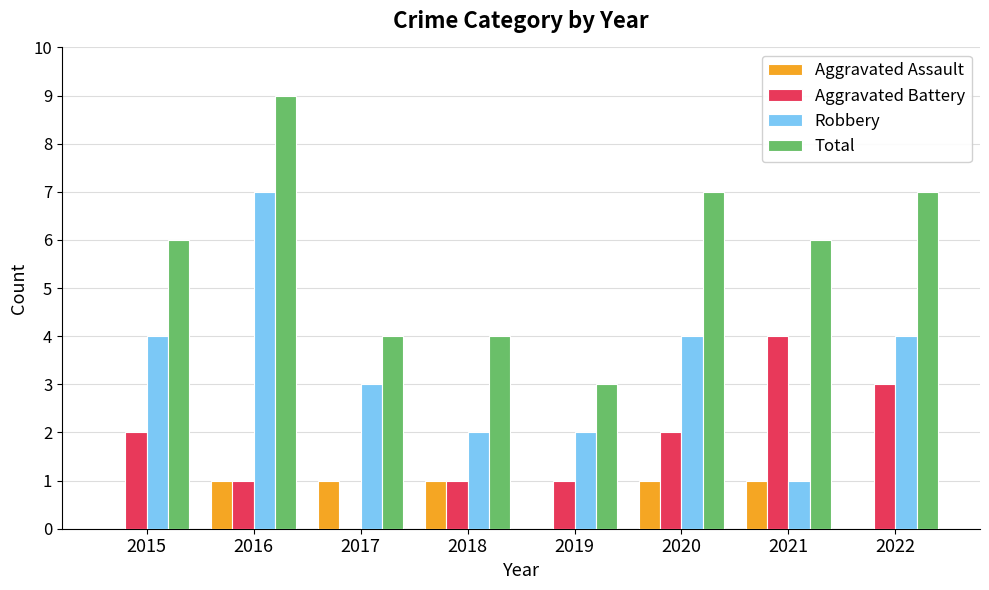

The value of Aggravated Assault at 2017 is 1. True or false?

True